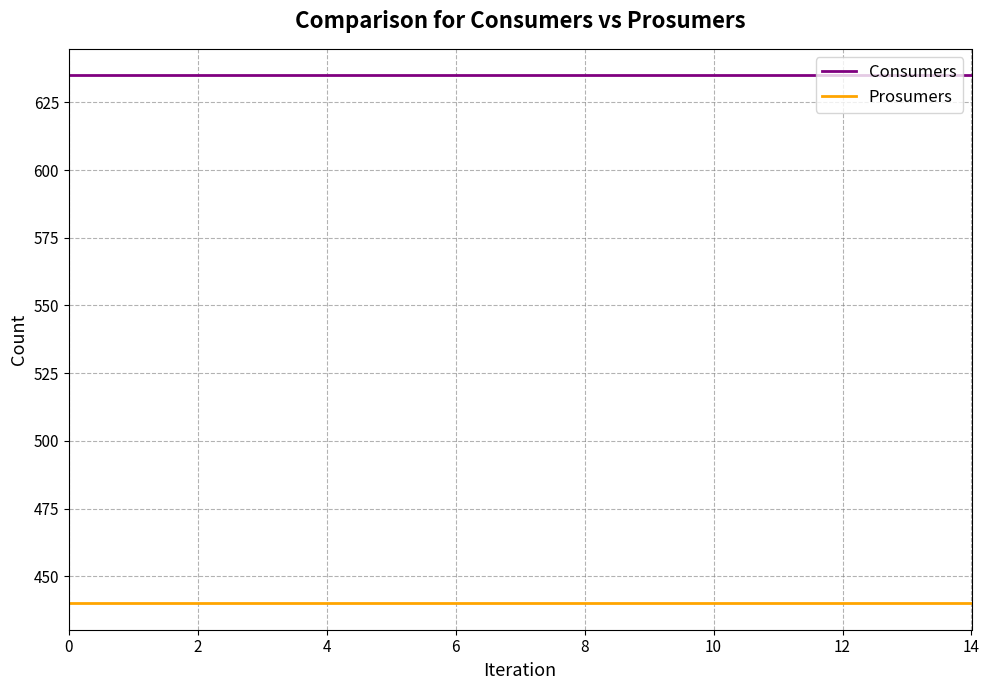

What is the maximum value shown in the chart?

635